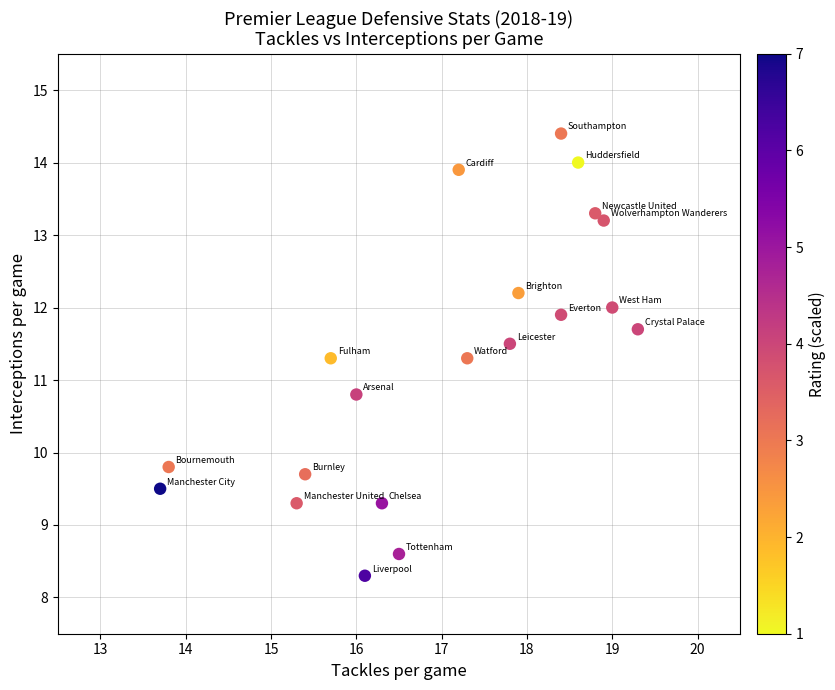

What Y value in the scatter plot is closest to 11?

10.8